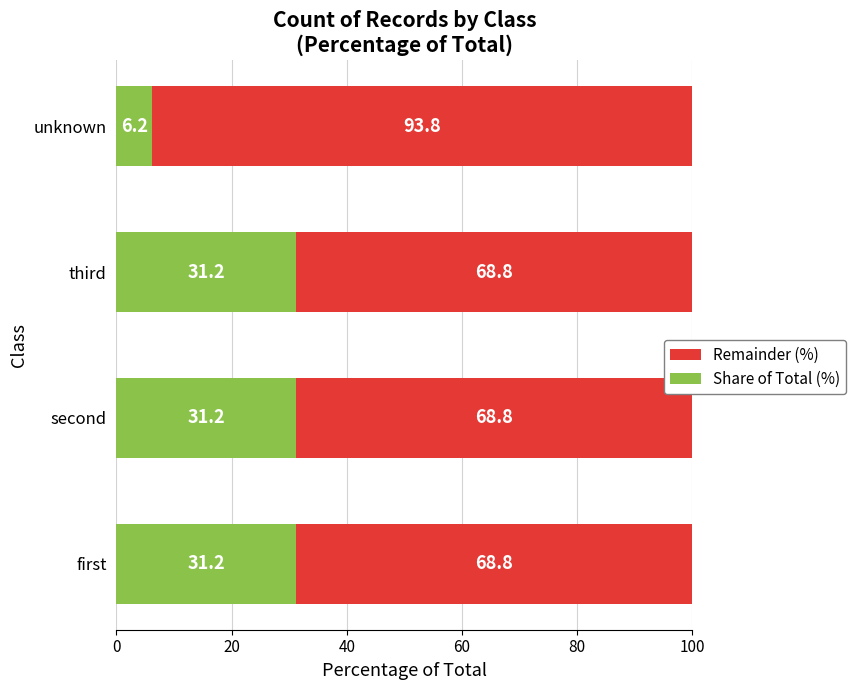

Which category has the lowest value in the Share of Total (%) series?

unknown